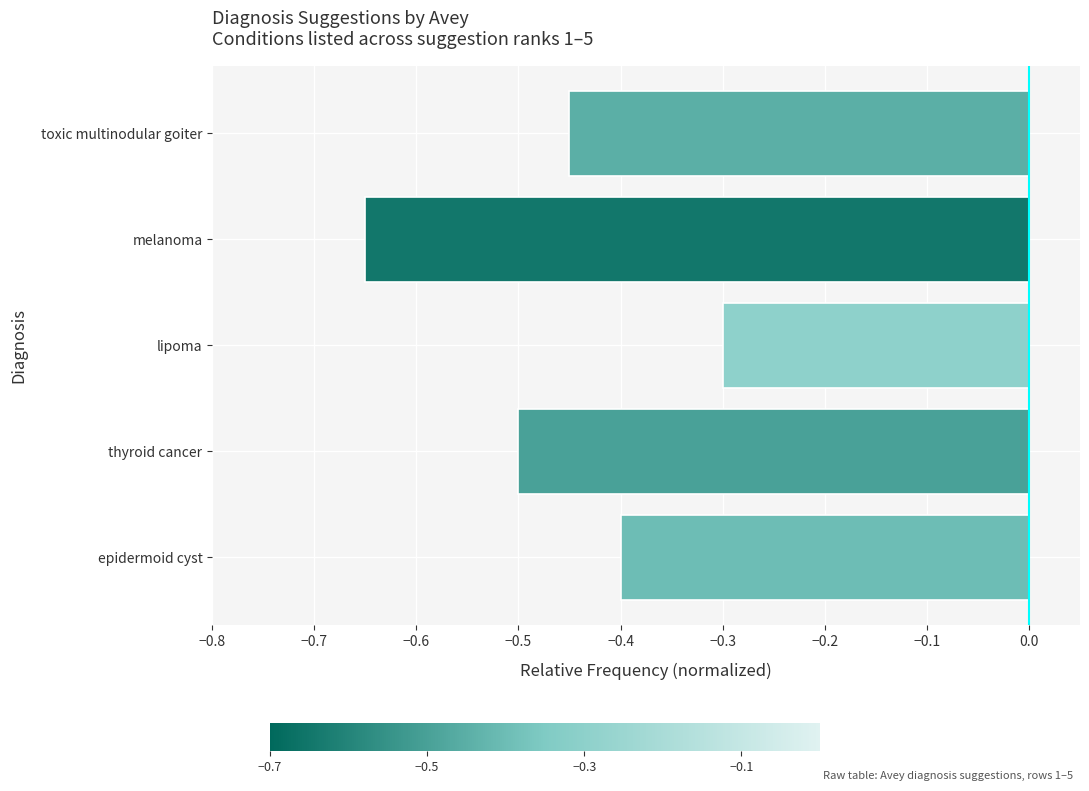

Does the chart contain any negative values?

Yes